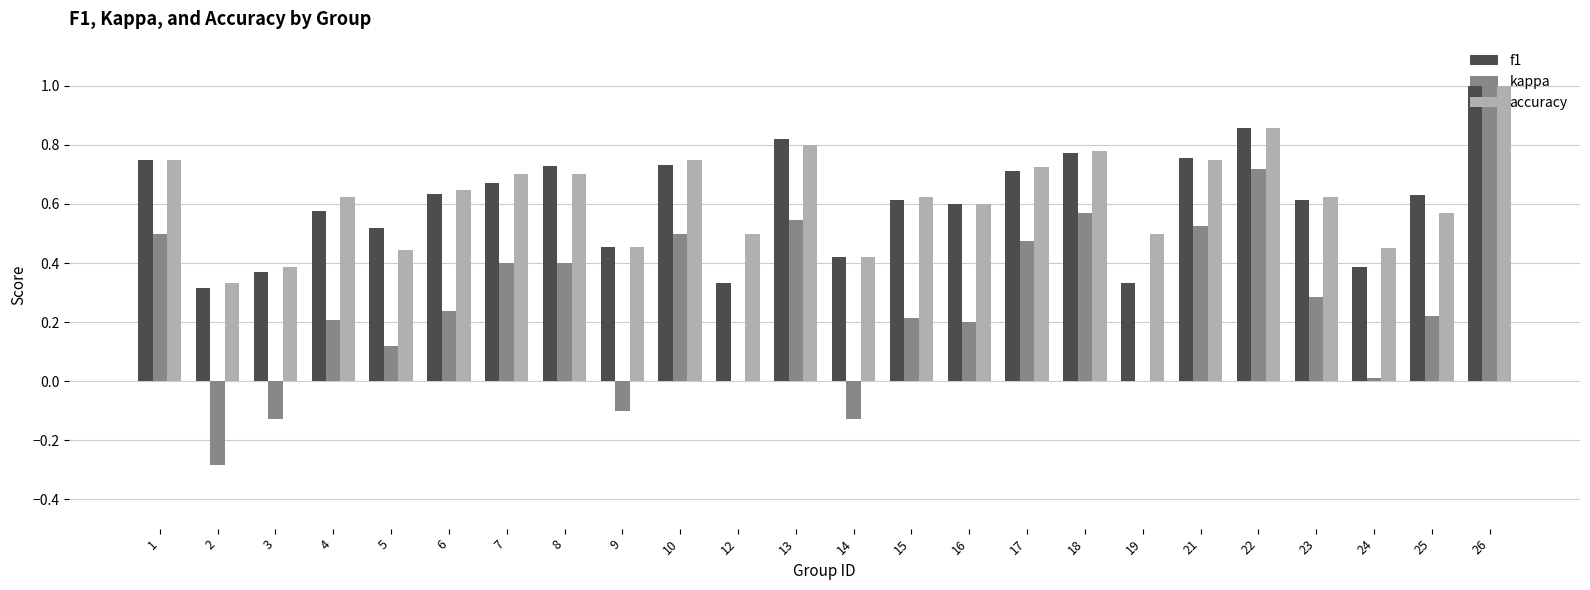

Is it true that f1 equals 0.5 at 12?

False